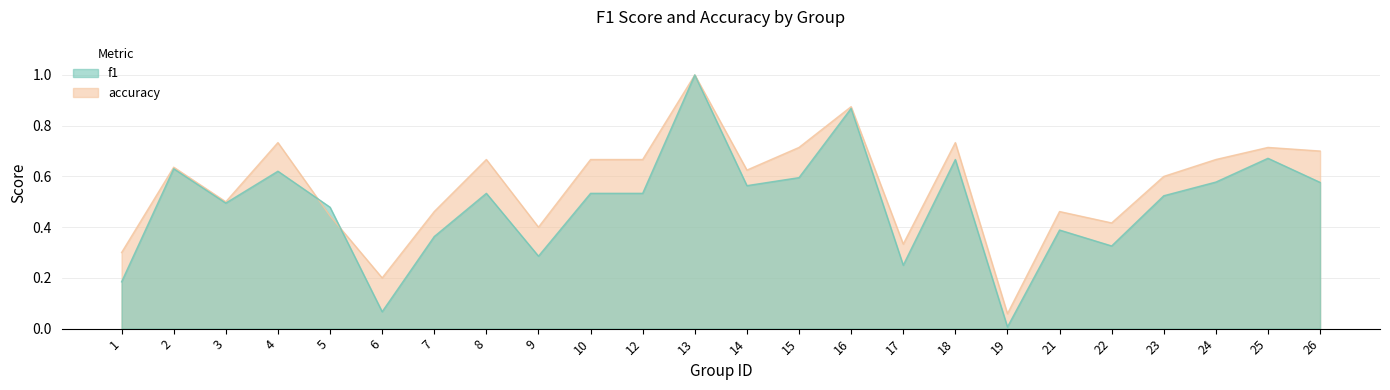

What is the sum of all accuracy values?

13.6